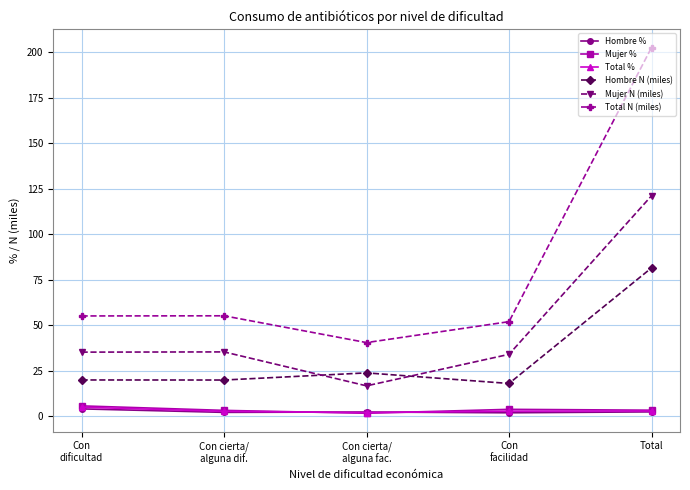

What is the value of the Hombre % point at the 1st from the left?

4.0